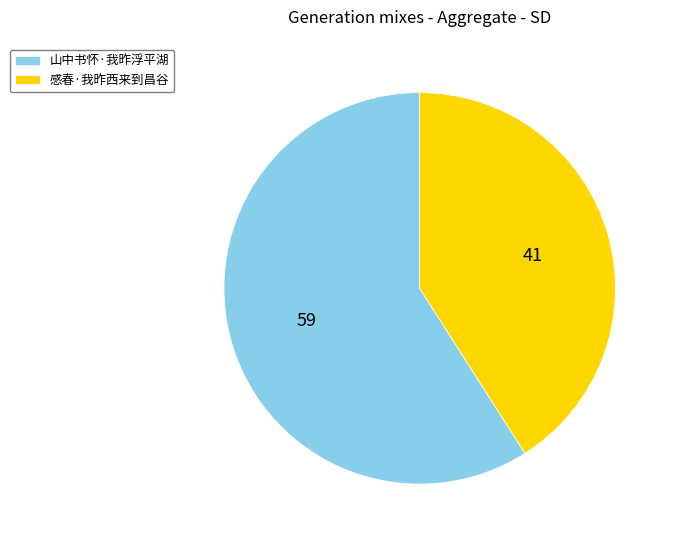

Combined, do 感春·我昨西来到昌谷 and 山中书怀·我昨浮平湖 account for over 50%?

Yes